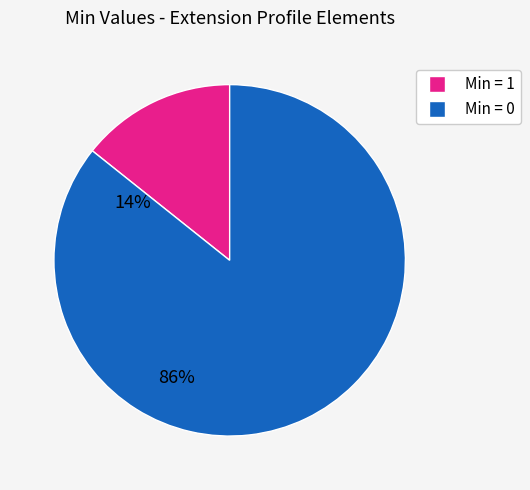

How many slices are in this pie chart?

2